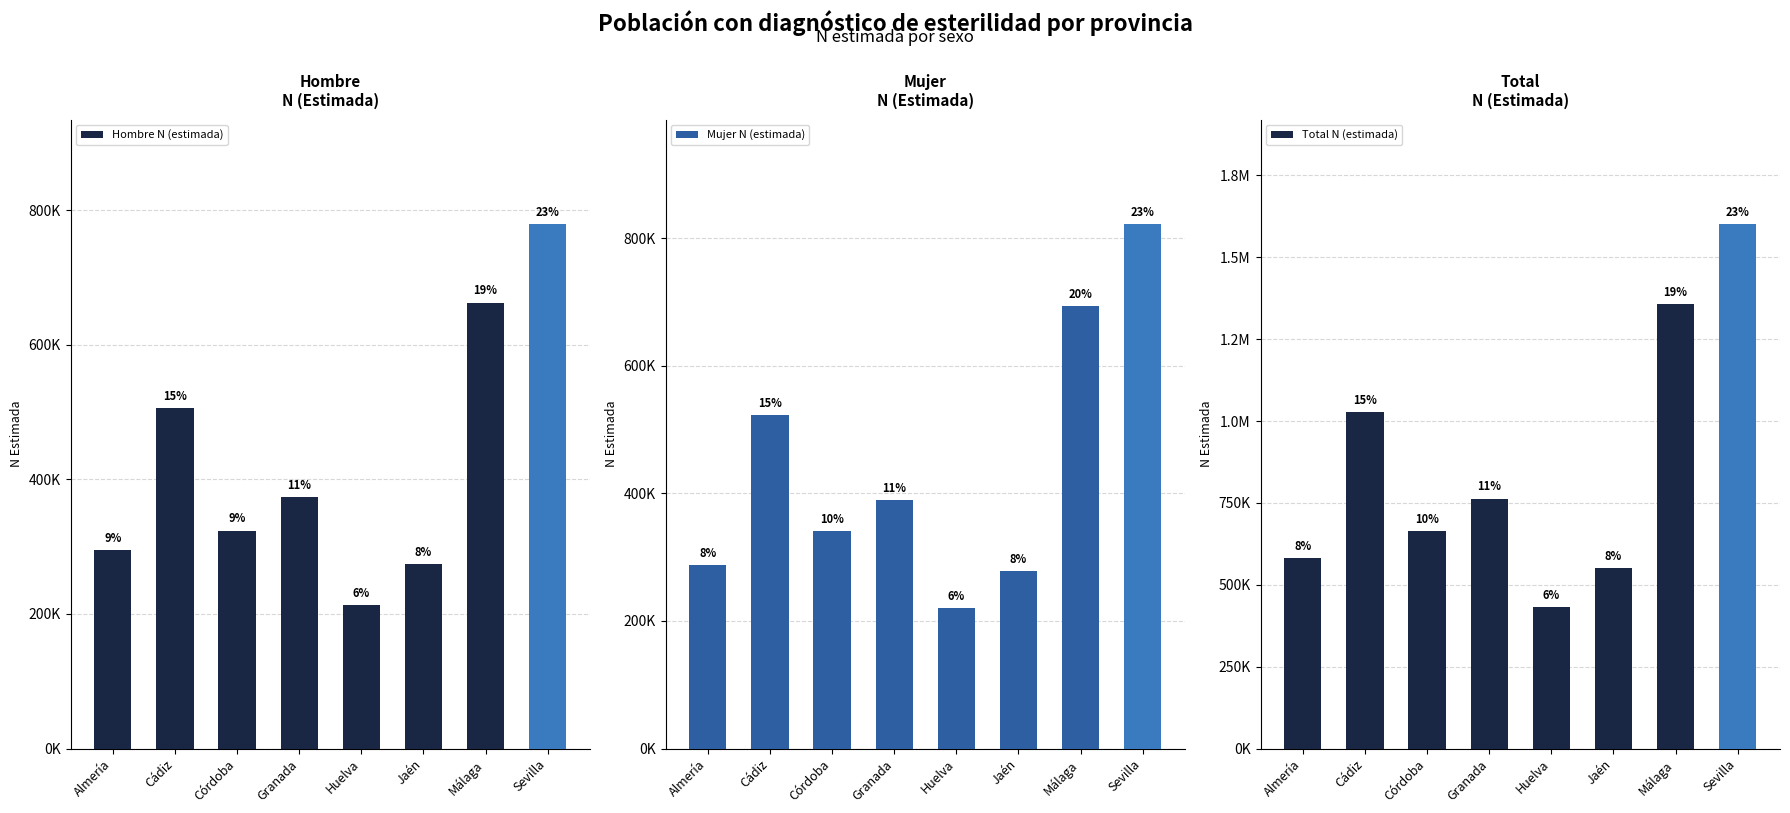

List the labels in order of Mujer N (estimada) value, smallest first.

Huelva, Jaén, Almería, Córdoba, Granada, Cádiz, Málaga, Sevilla